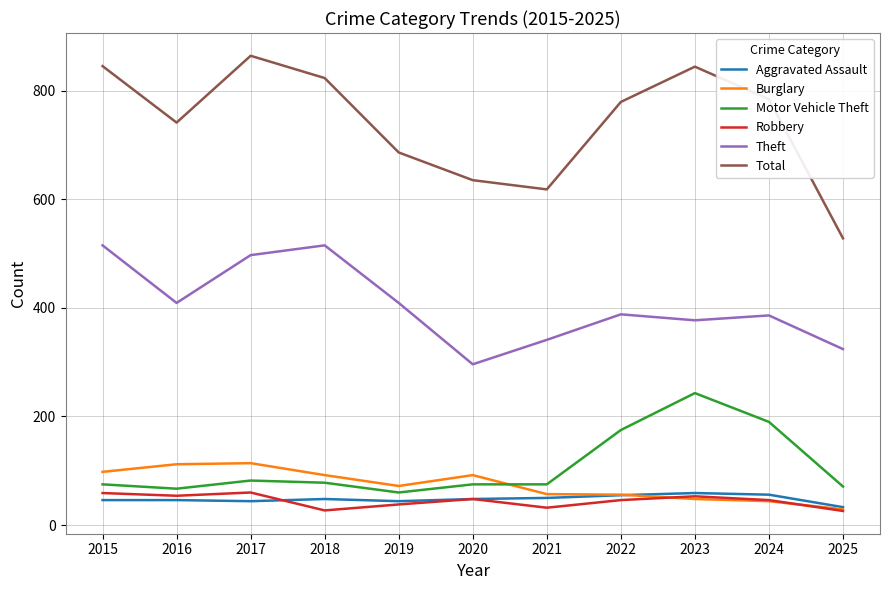

What is the difference between the highest and lowest values at 2016?

695